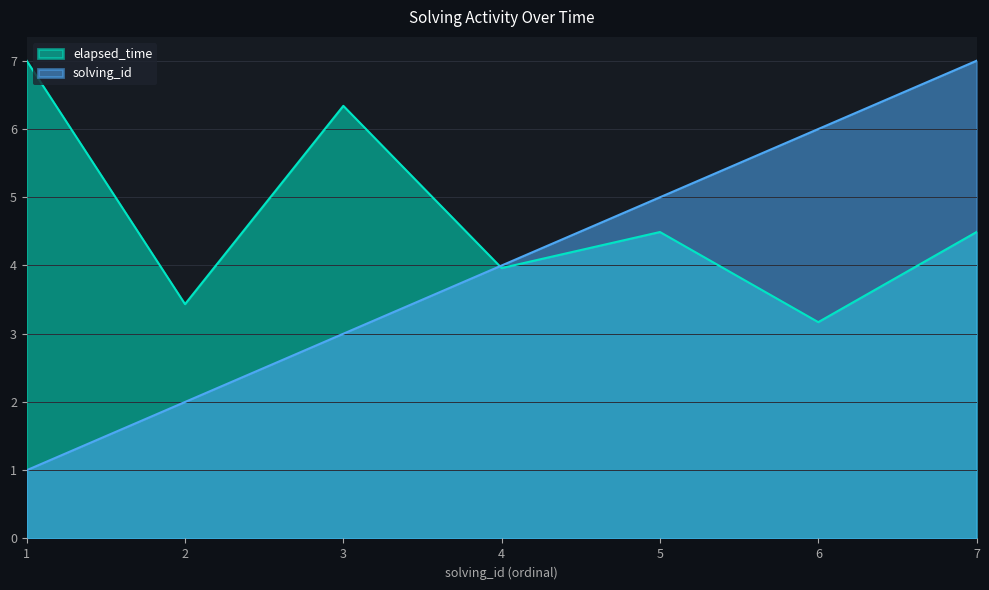

What is the difference between the solving_id values at 1 and 4?

3.0